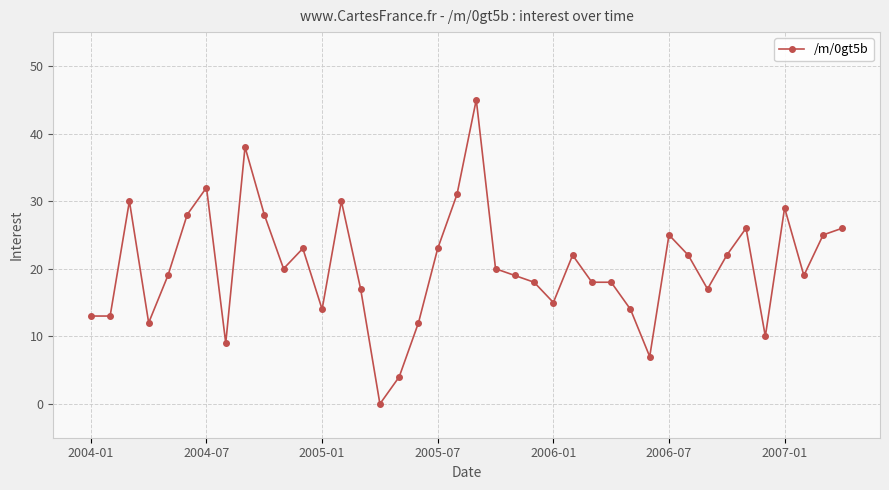

What is the average value?

20